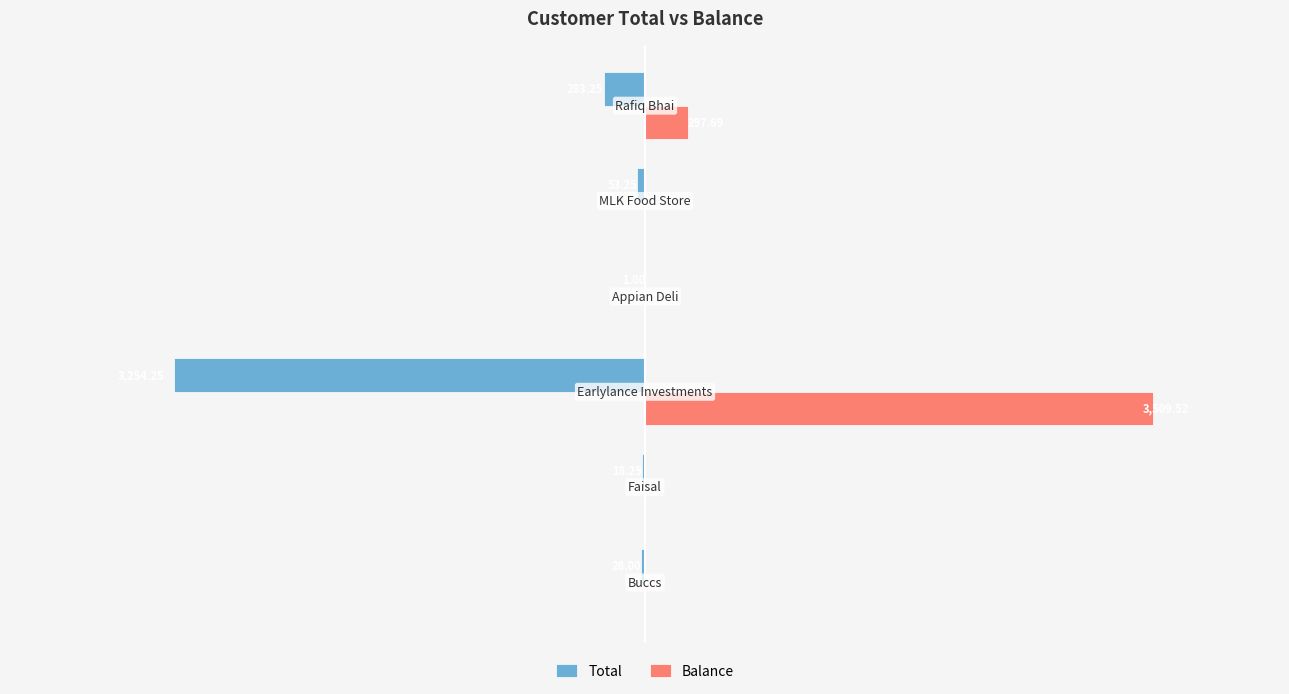

What are all the series names shown in the legend?

Total, Balance